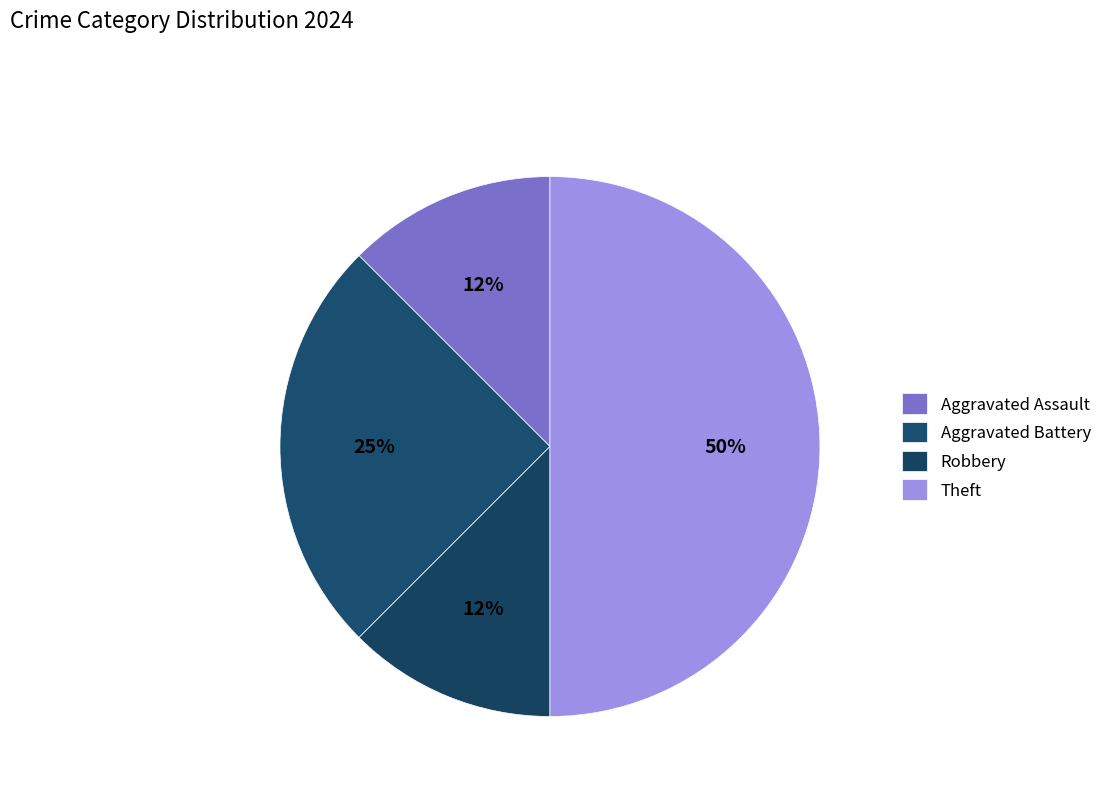

What percentage is NOT represented by Aggravated Assault?

87.5%